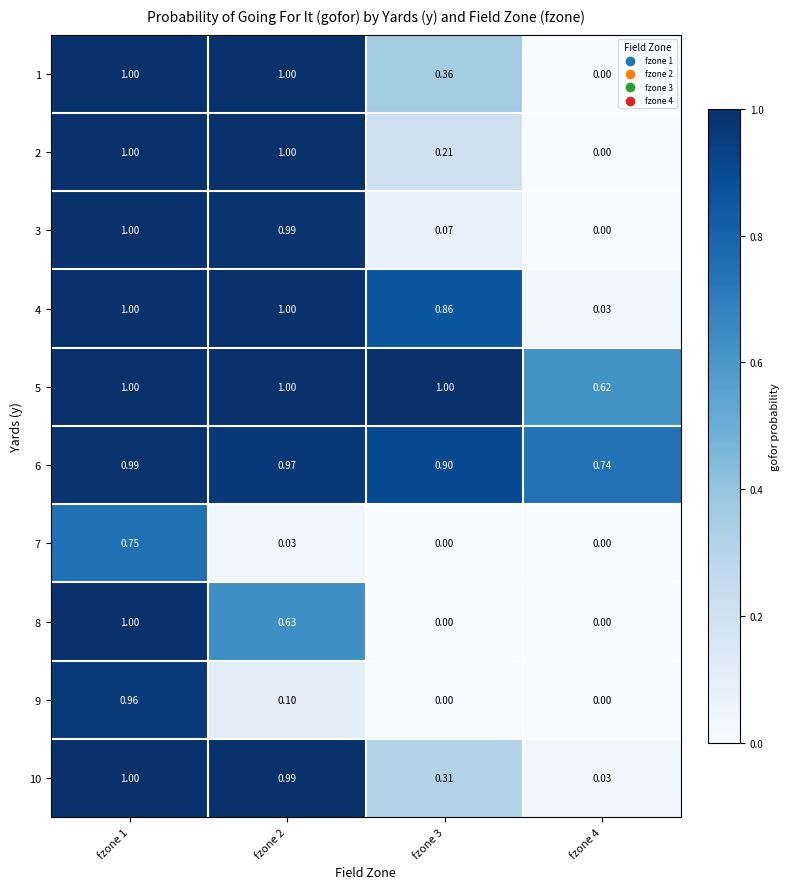

Which series changed the most between fzone 1 and fzone 2?

9